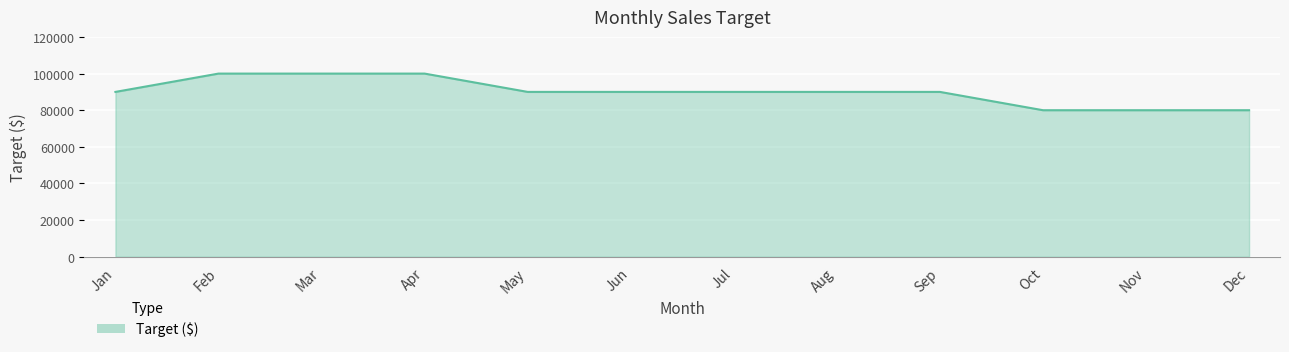

What is the difference between the maximum and minimum values?

20000